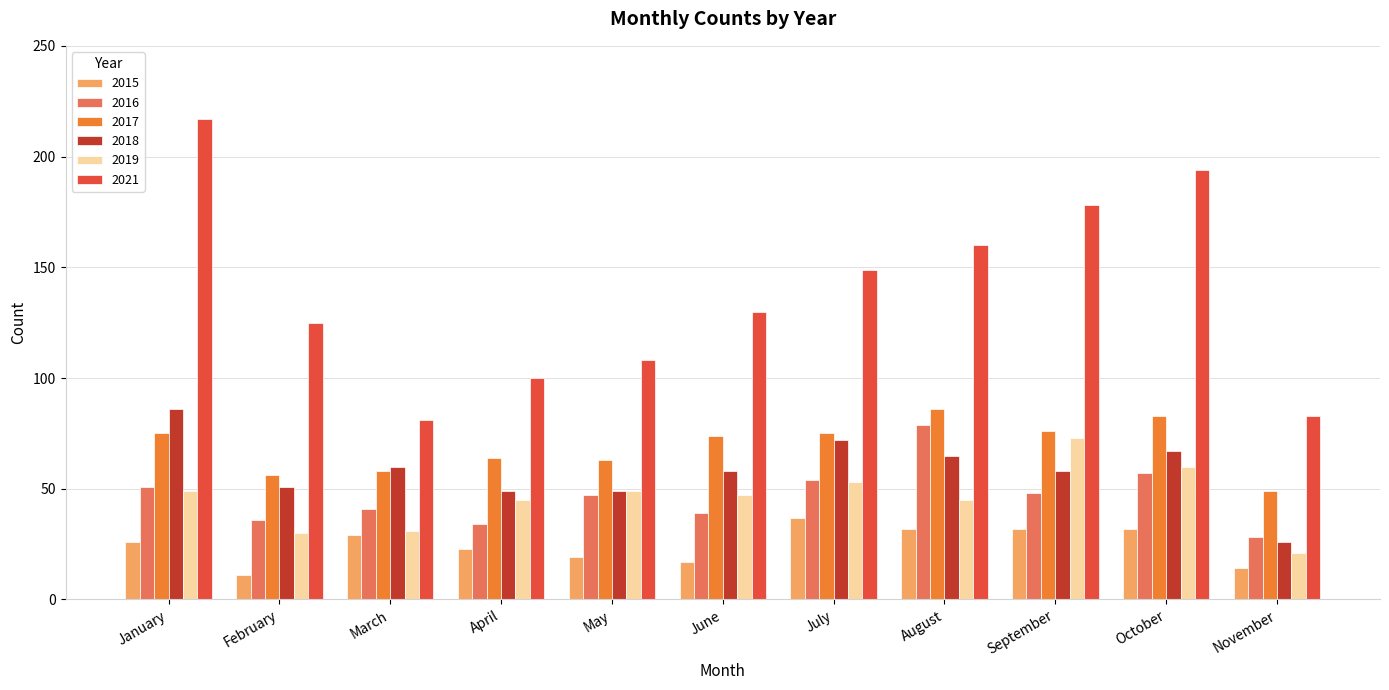

The 2019 series shows 49 at January. True or false?

True